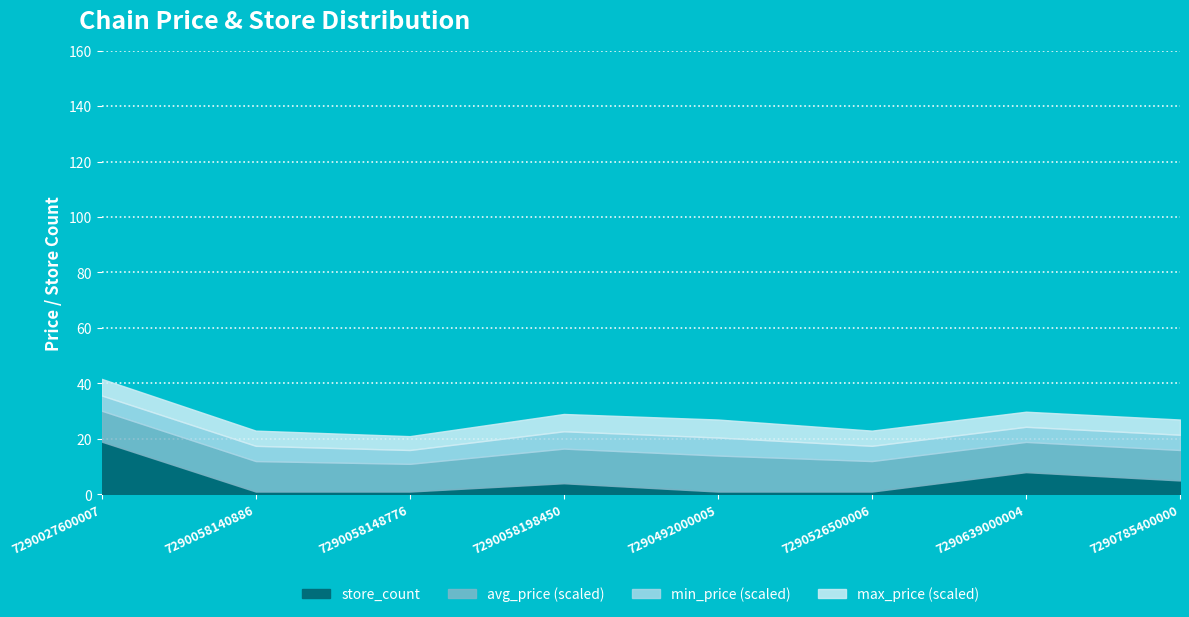

True or false: store_count has more than 0 interior local peaks.

True